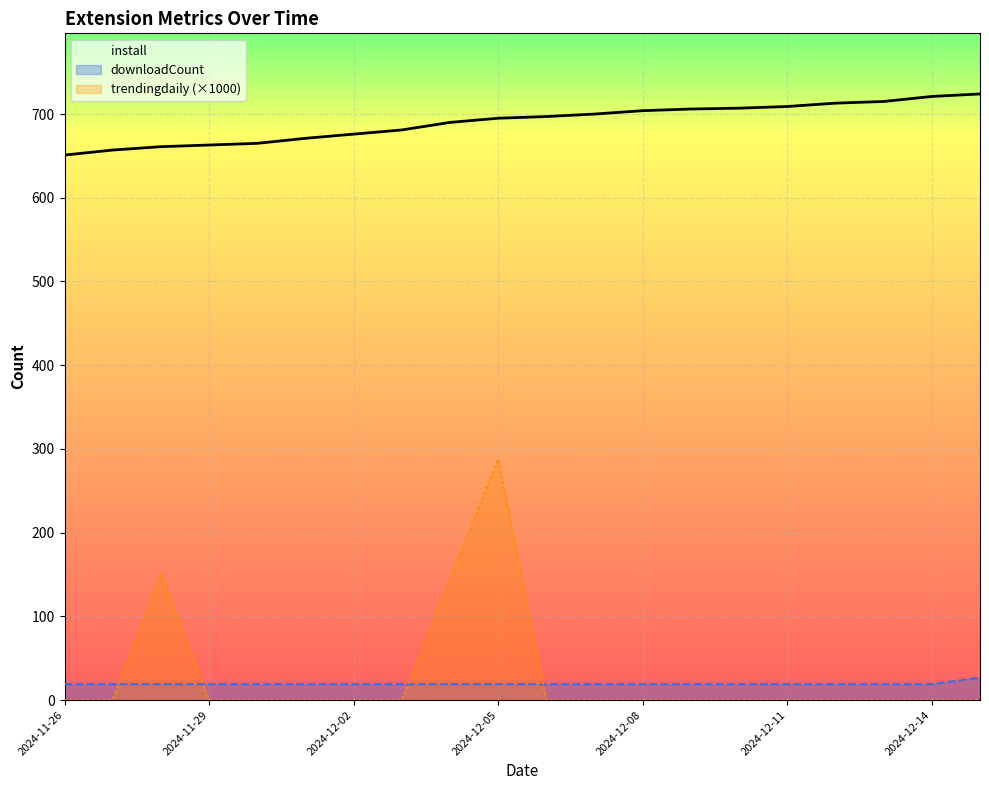

True or false: install has more than 0 points higher than both neighbors.

False